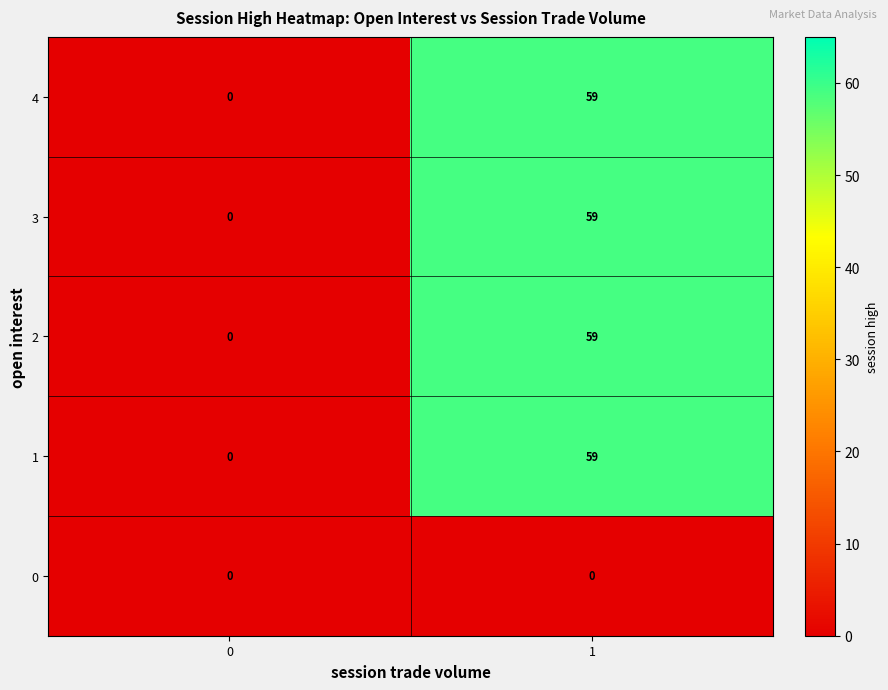

At how many categories does at least one series exceed 32?

1